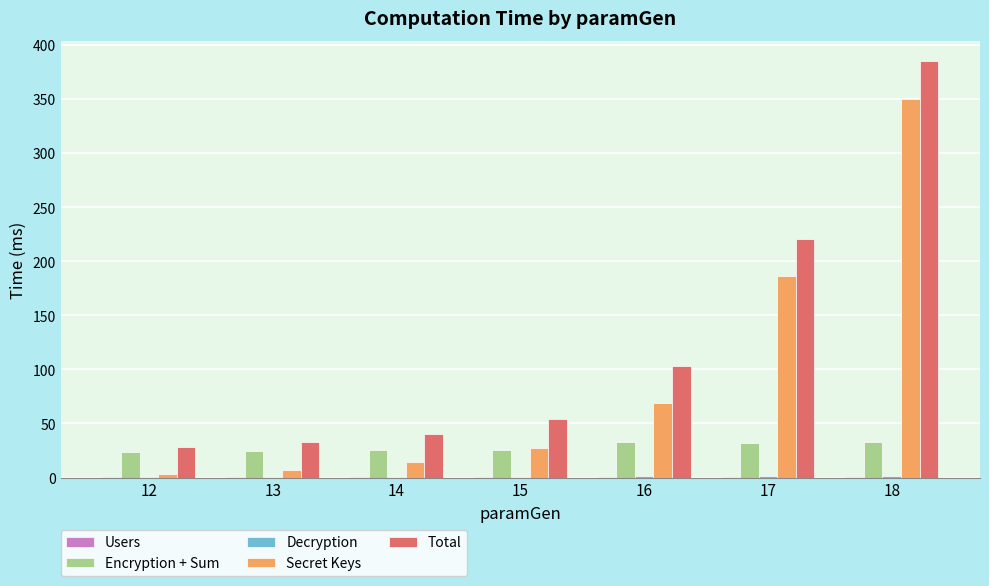

How many groups of bars are there?

7